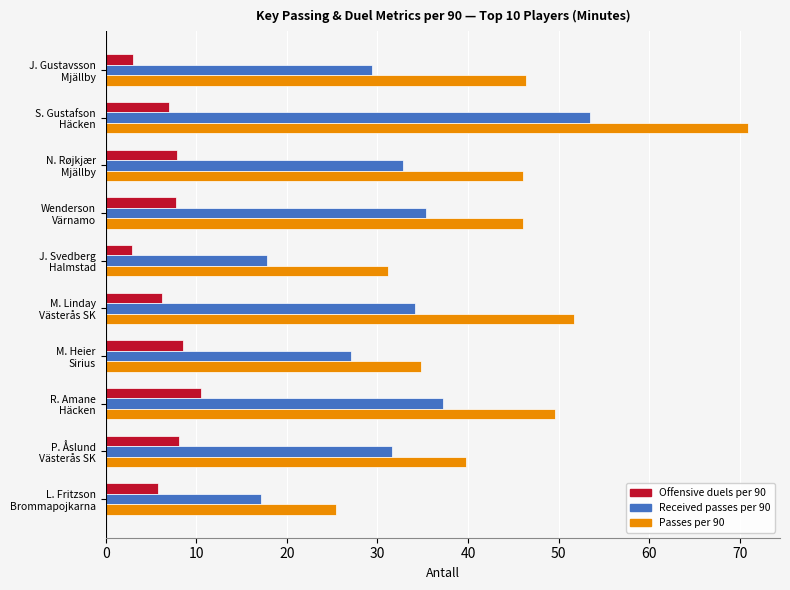

What is the average value of the Passes per 90 series?

44.2